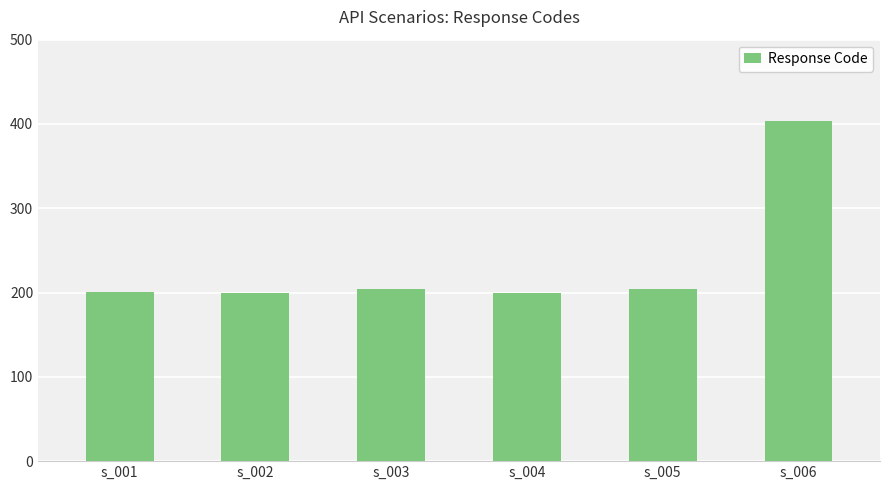

What is the change in value from s_001 to s_006?

+203